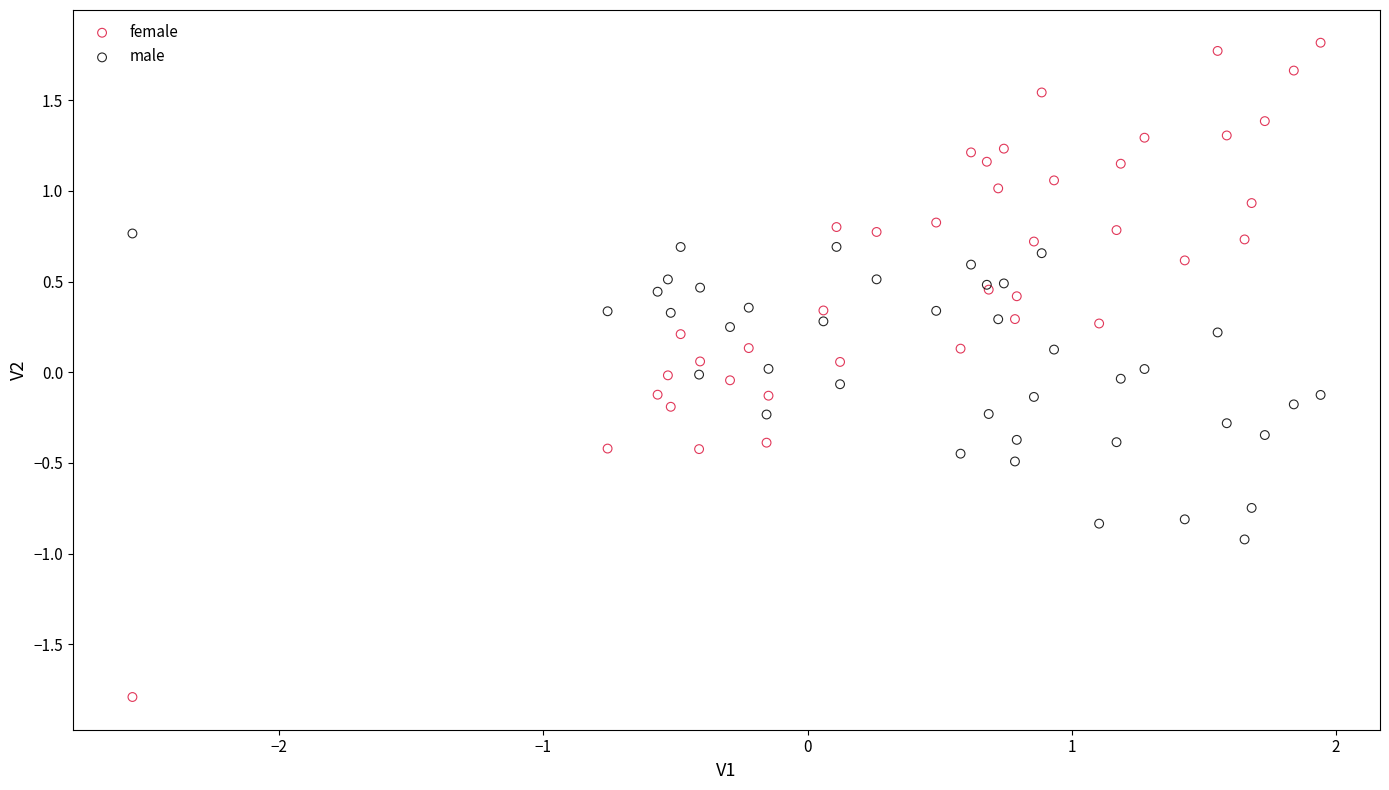

Which series has the widest spread of Y values?

female